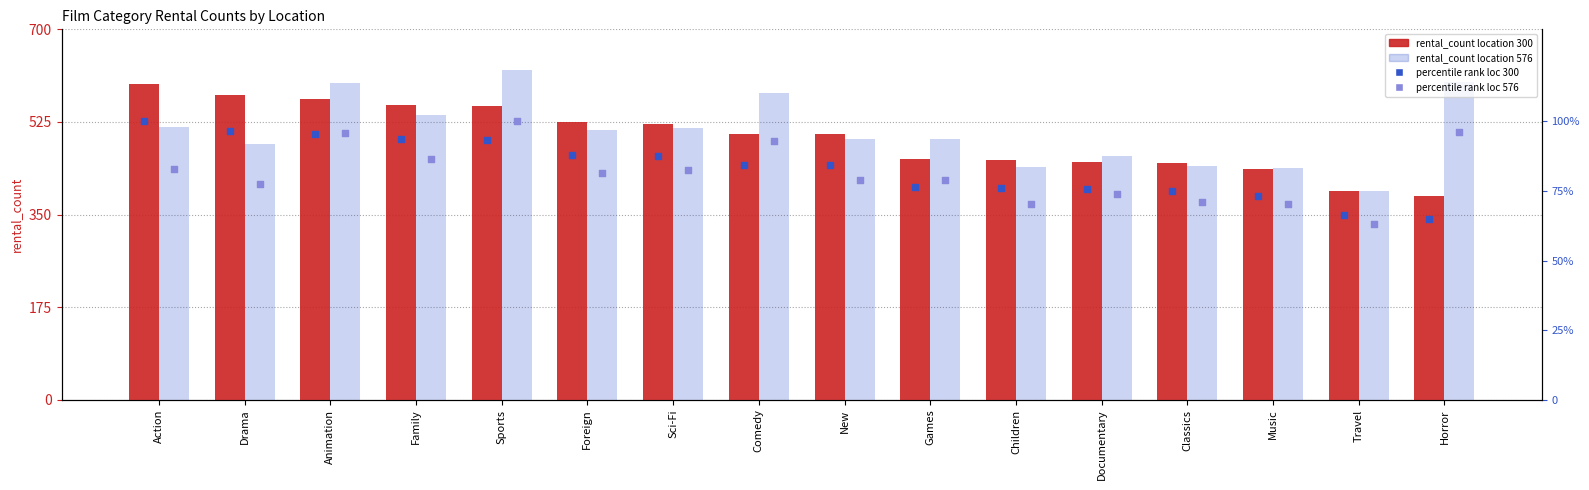

At how many categories does at least one series exceed 96?

16